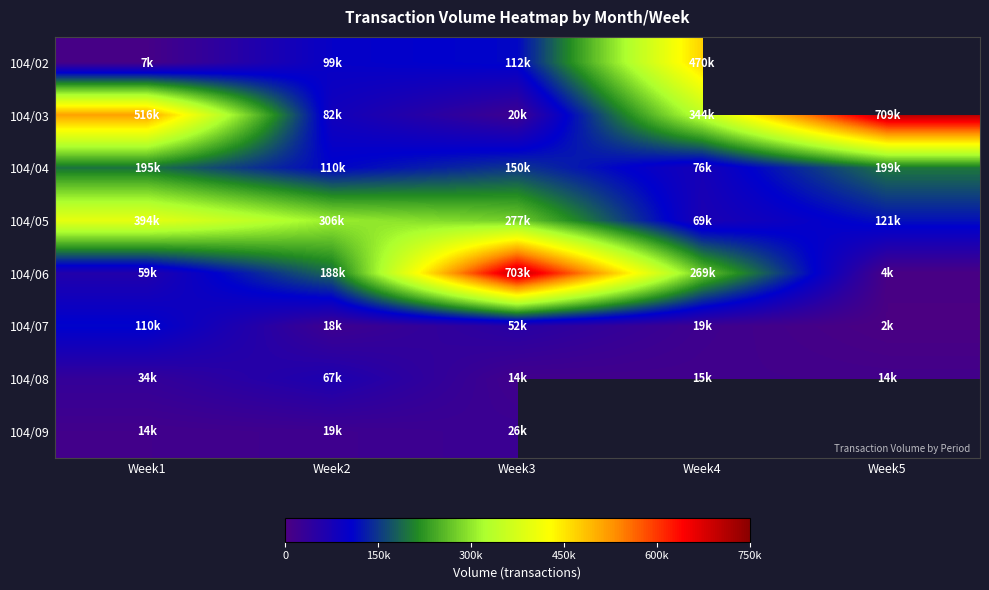

Is the value of 104/04 at Week1 greater than the value of 104/06 at Week3?

No